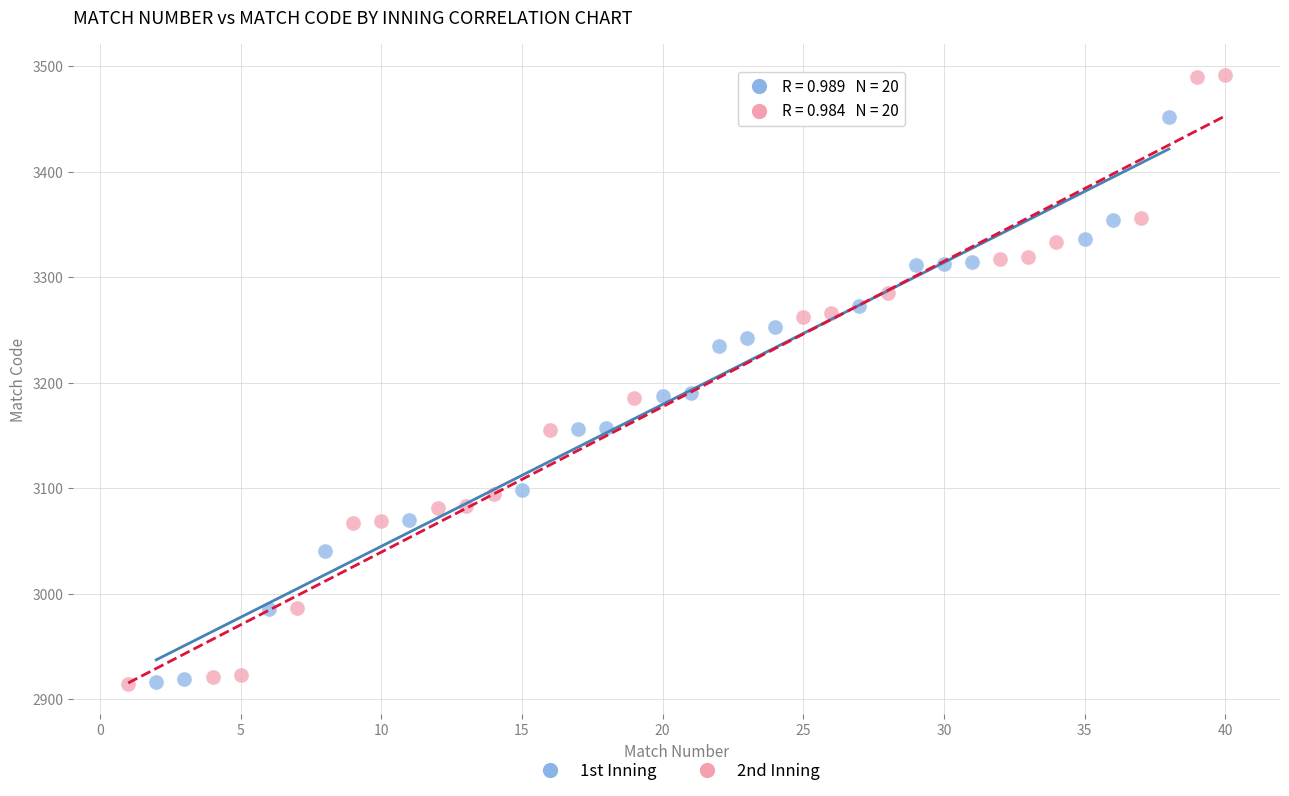

Which series has the widest spread of Y values?

2nd Inning